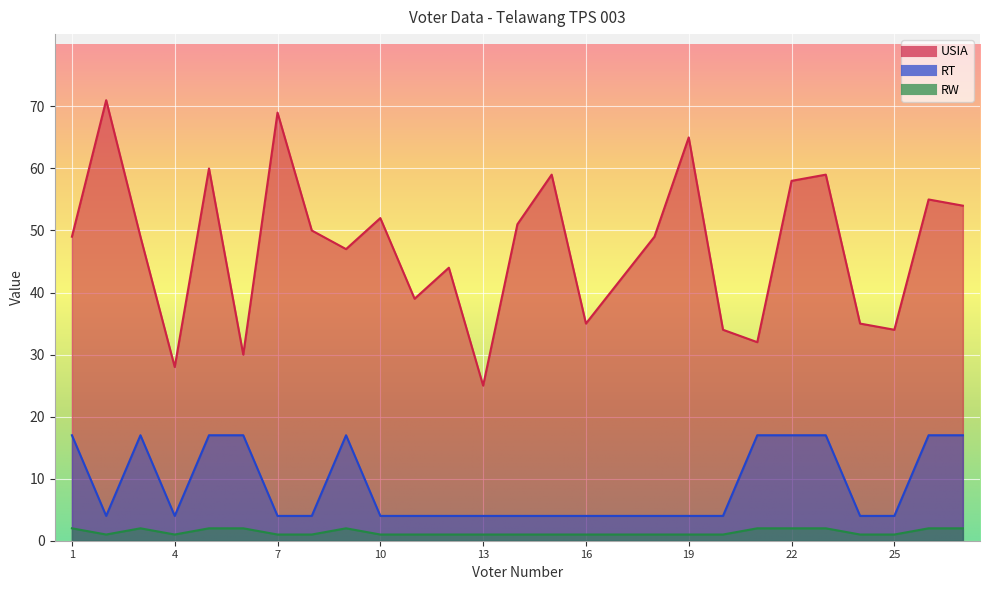

The value of RW at 9 is 2. True or false?

True